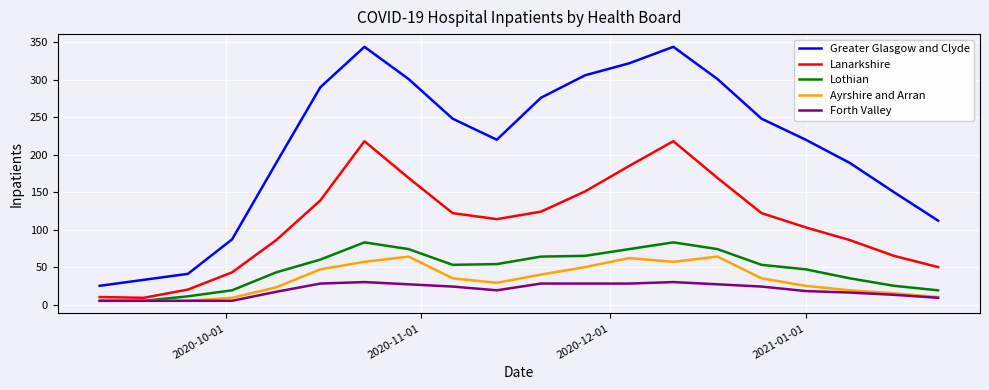

Which series has the widest spread of values?

Greater Glasgow and Clyde